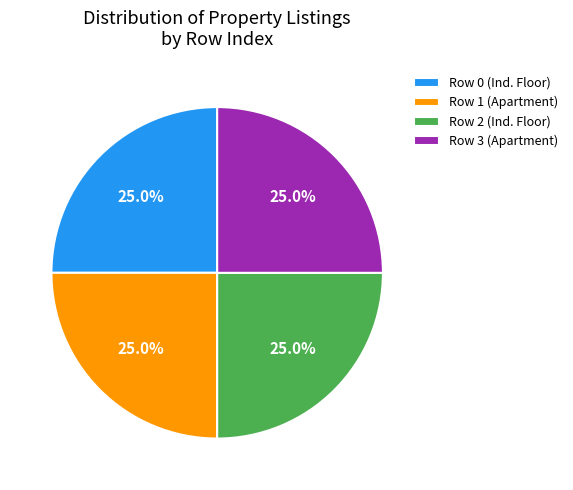

Does any single category account for the majority?

No